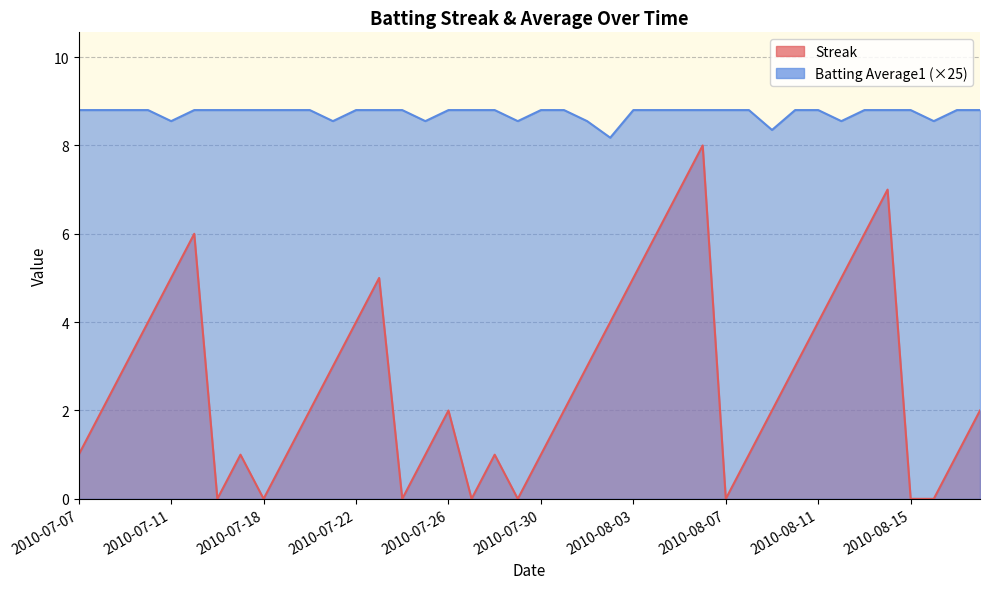

At which label does Batting Average1 reach its peak?

2010-07-07